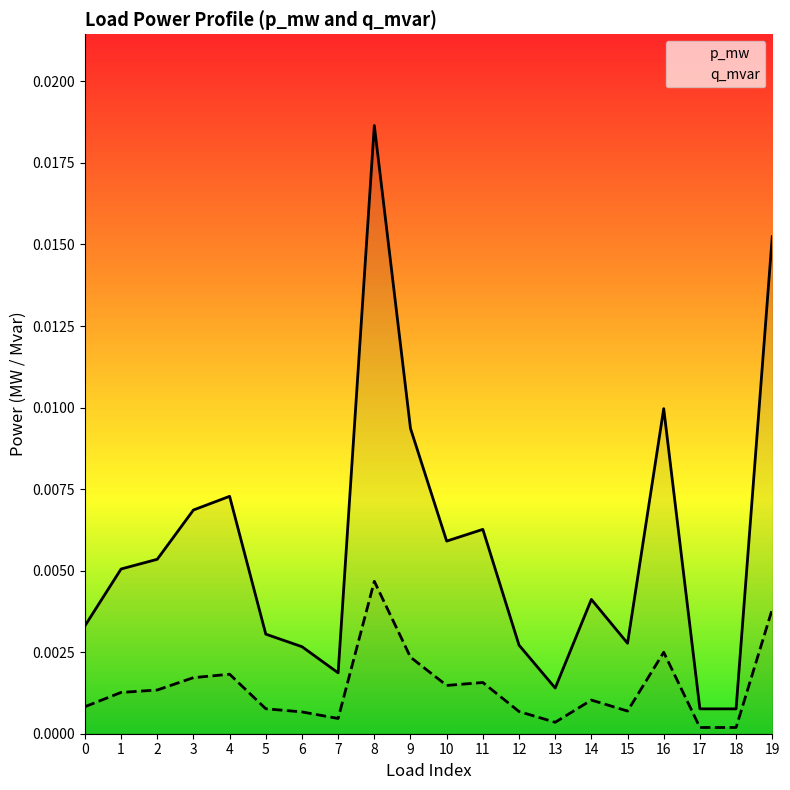

Which has a higher value, 18 or 6?

6